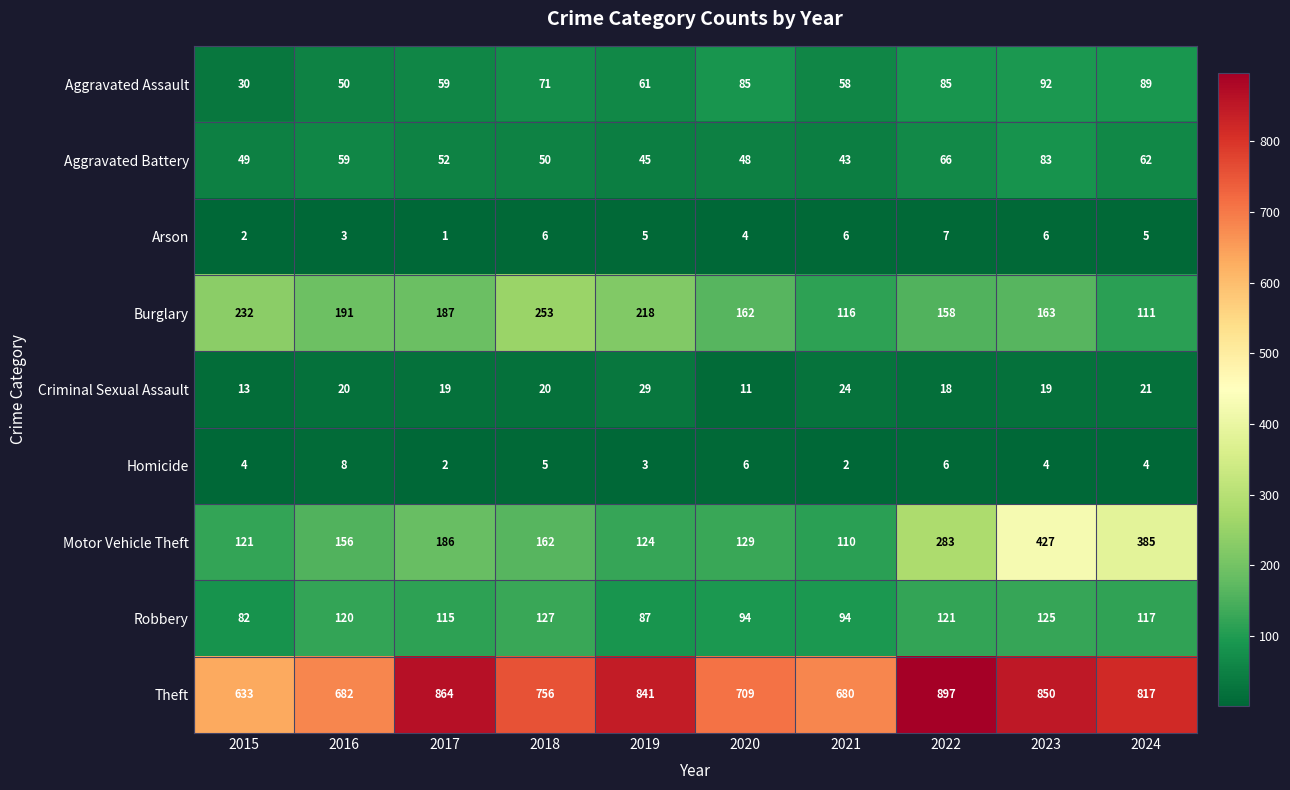

What is the total value across all series at 2017?

1485